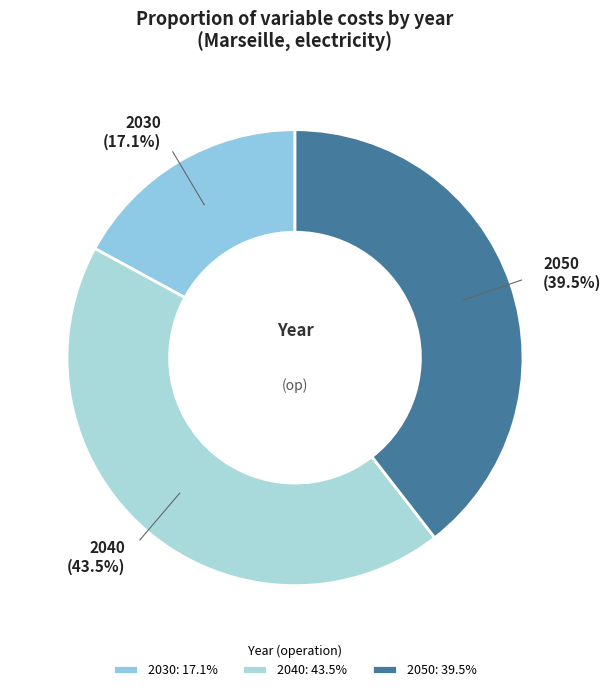

What is the total percentage of 2040 and 2030?

60.5%